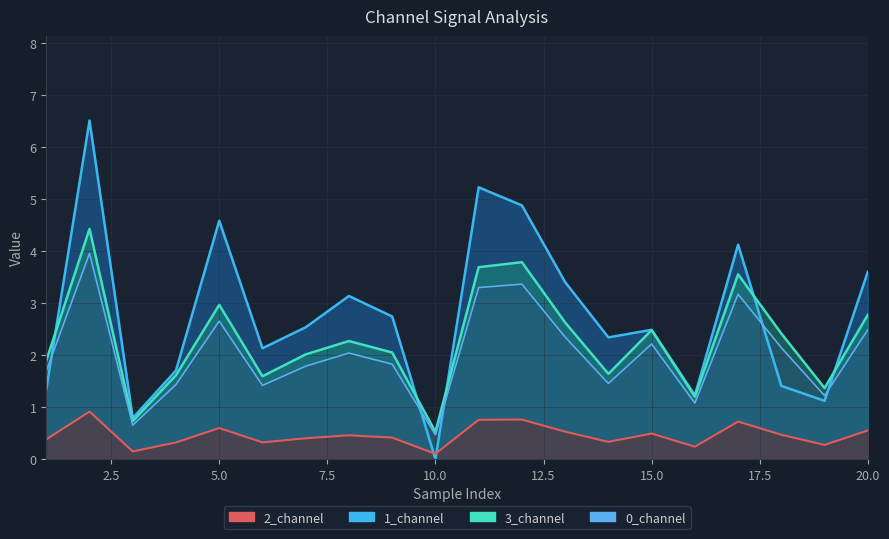

What is the difference between the maximum and minimum values in the 2_channel series?

0.8